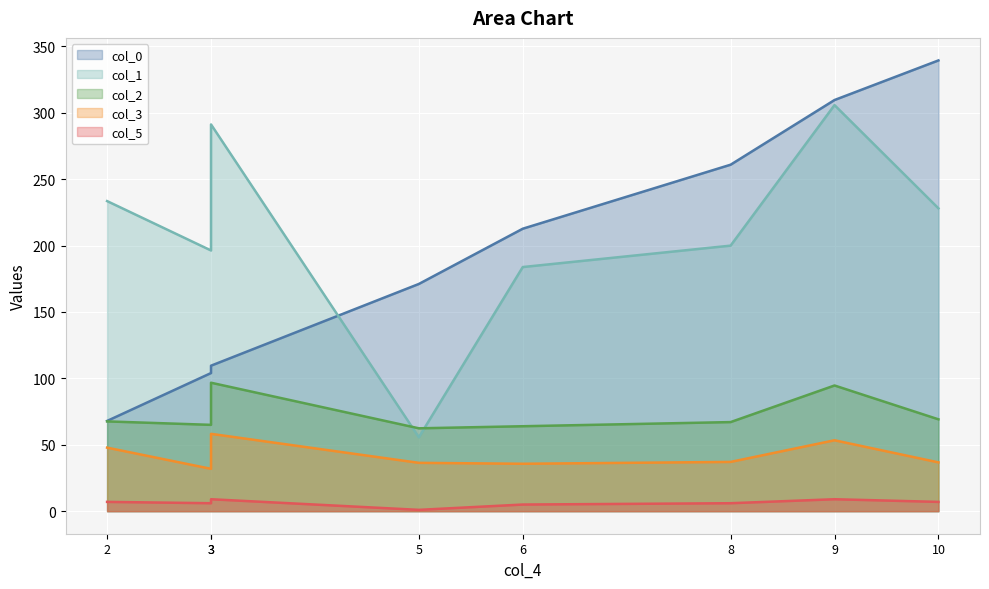

Is it true that col_2 equals 67.1 at 8?

True